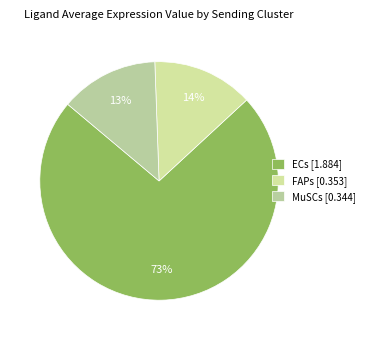

Combined, do MuSCs and ECs account for over 50%?

Yes